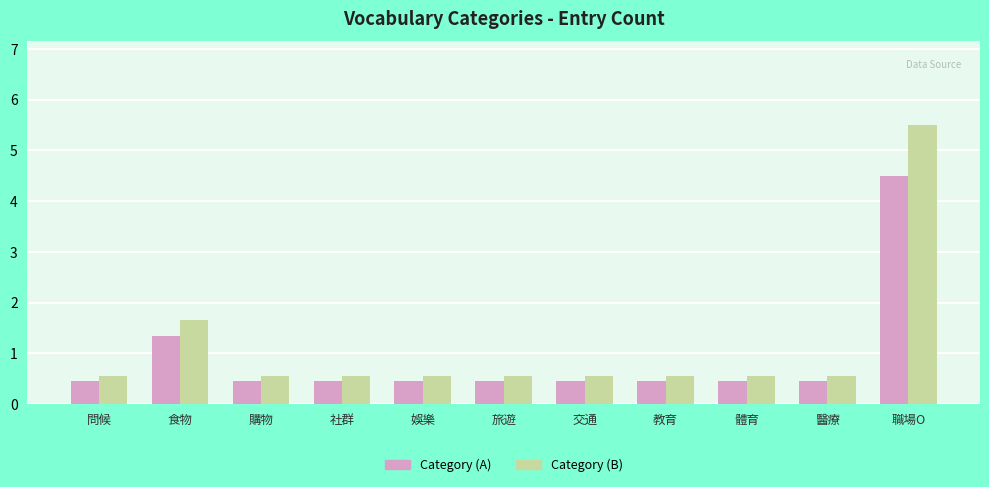

Which category has the highest value in the Category (A) series?

職場O